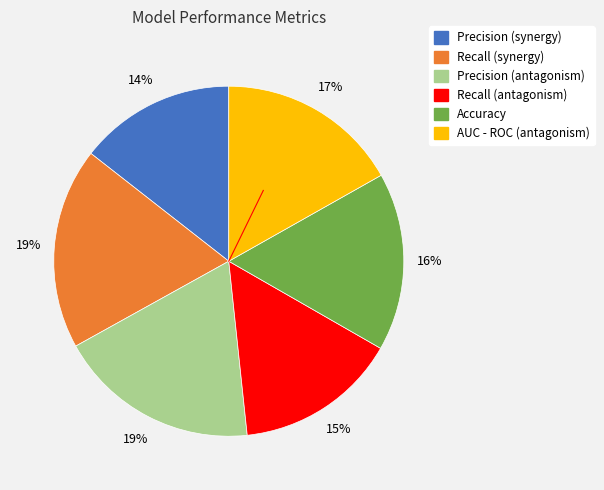

Is it true that Precision (synergy) is 25% of the pie?

False